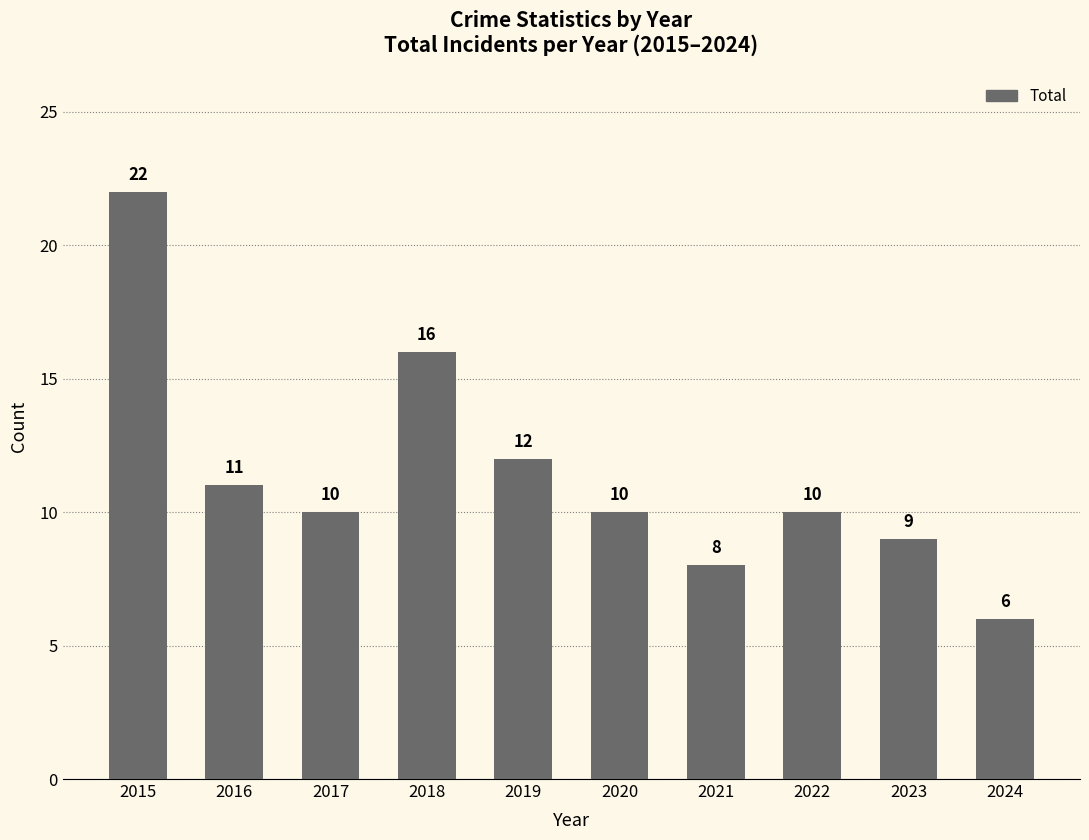

What is the change in value from 2016 to 2021?

-3